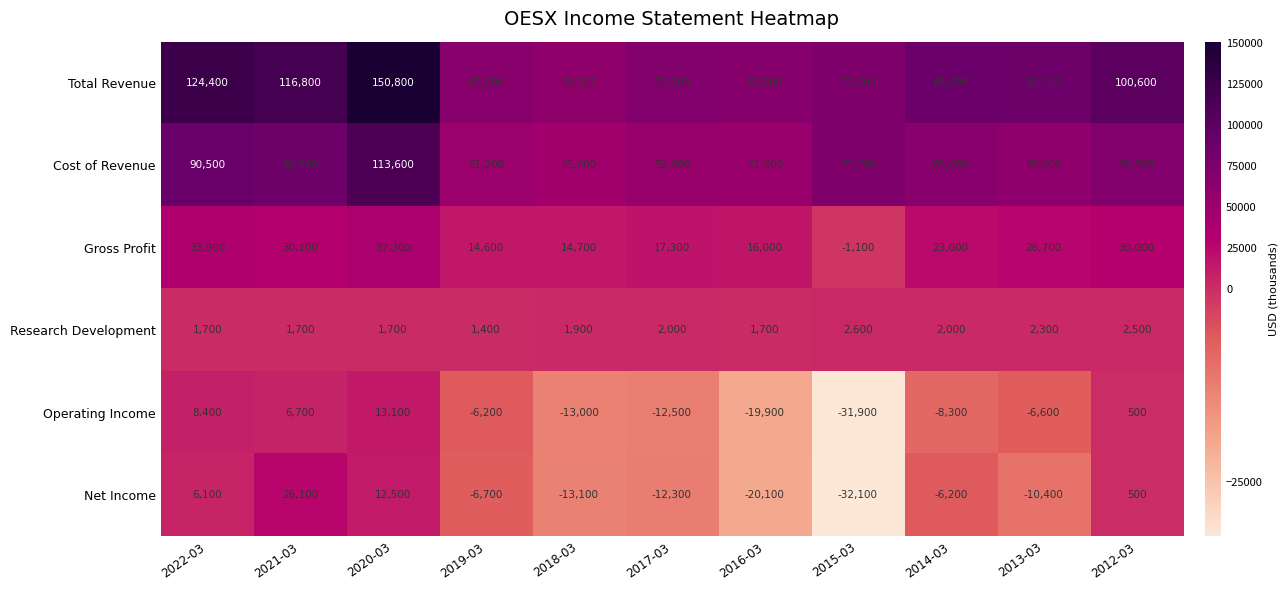

Which series has the widest spread of values?

Total Revenue